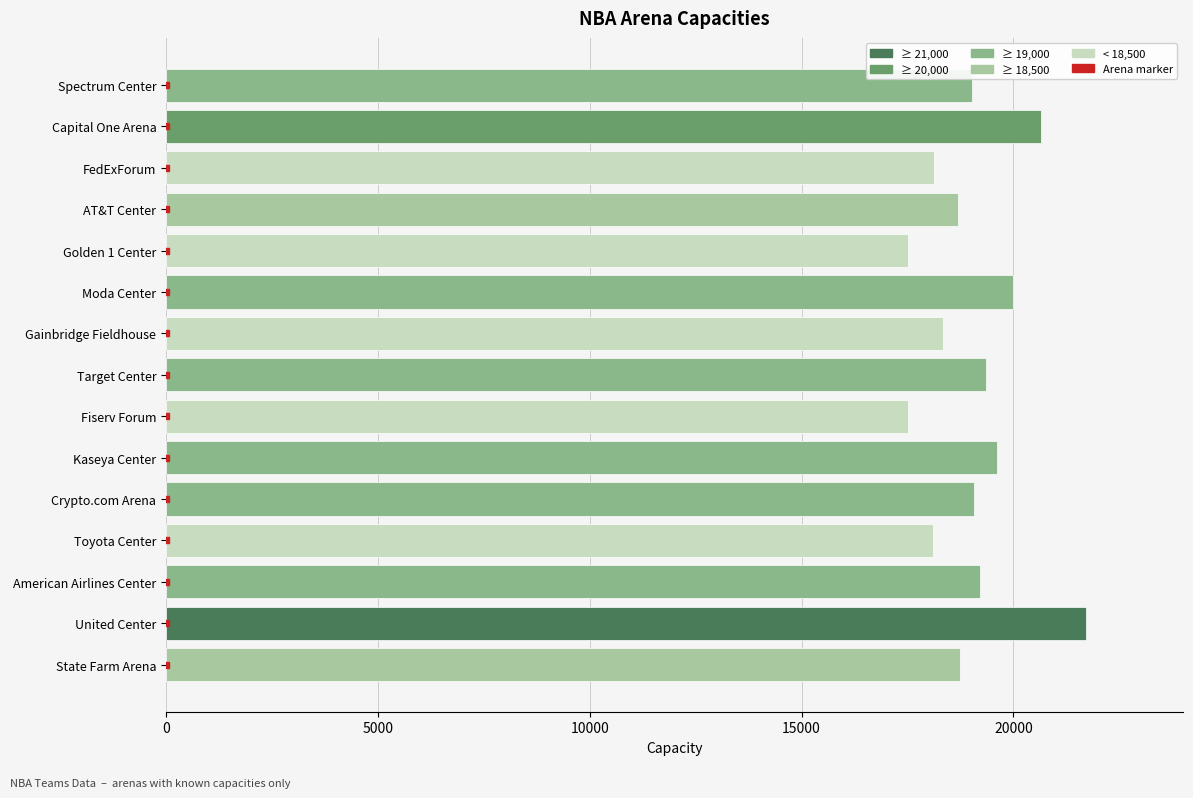

The chart shows a value of 18729 at State Farm Arena. True or false?

True